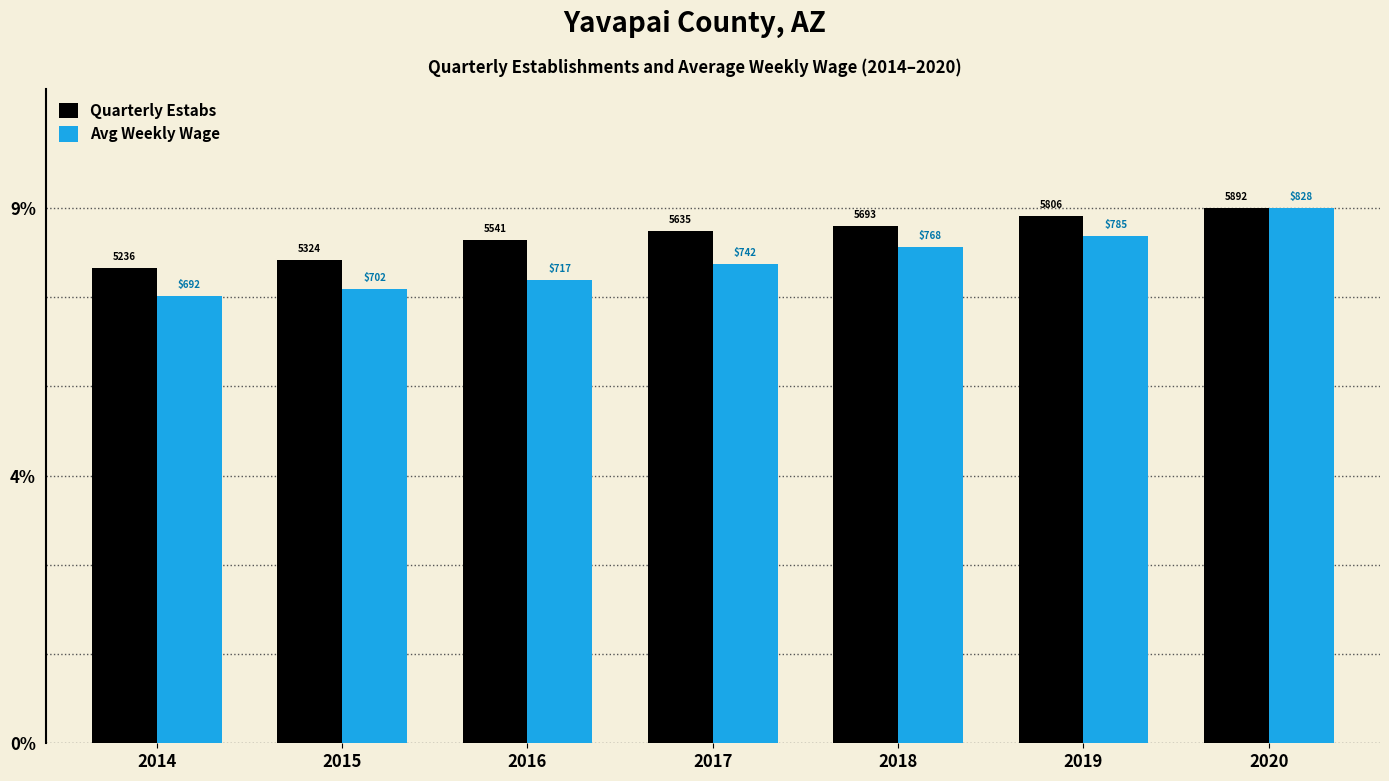

Which series has the largest total across all categories?

Quarterly Estabs